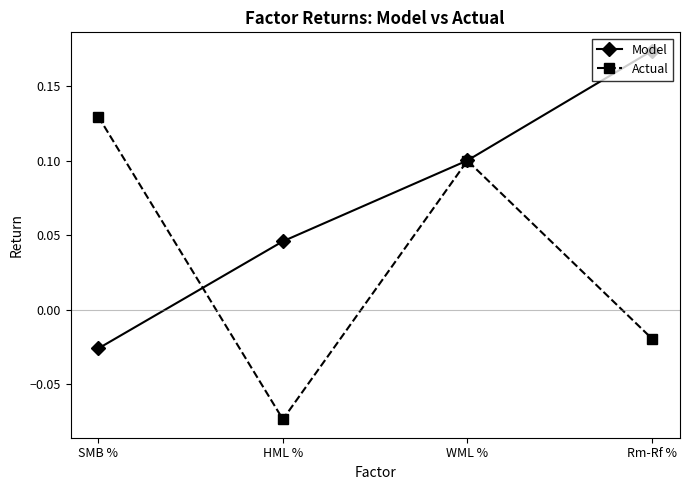

At which label does Actual reach its peak?

SMB %